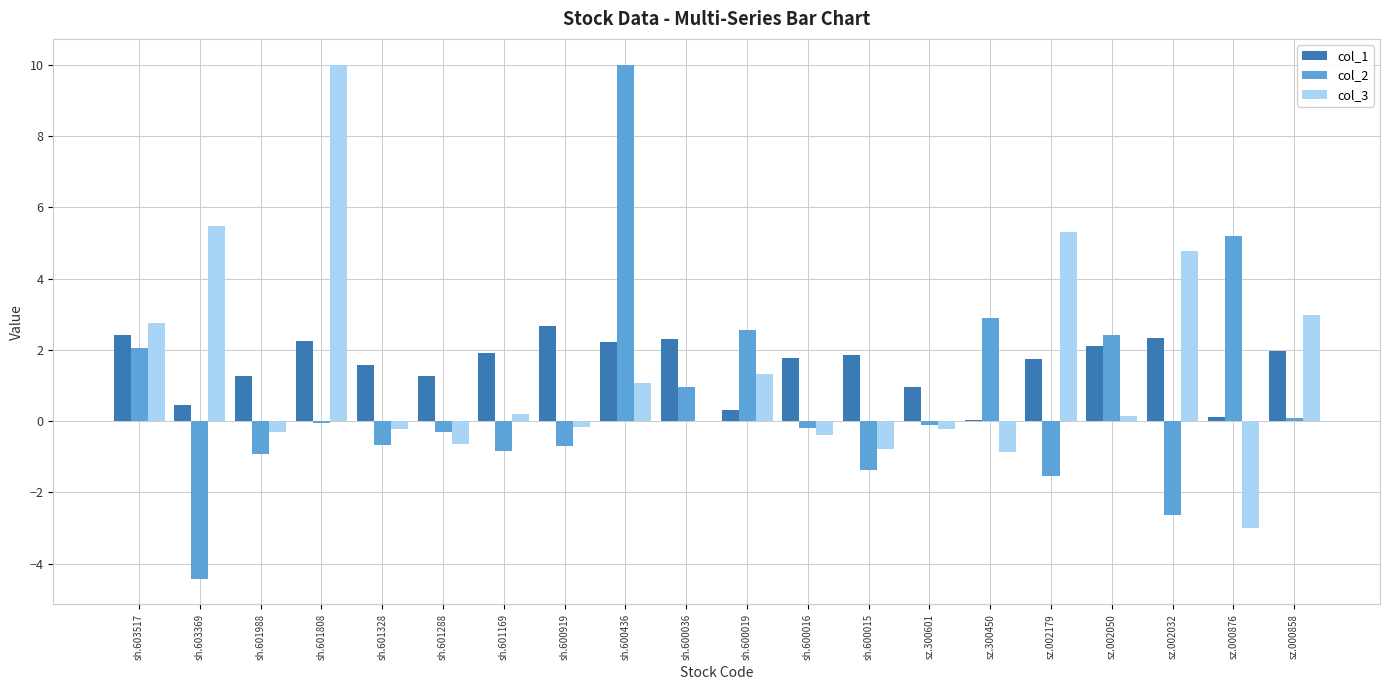

What are all the series names shown in the legend?

col_1, col_2, col_3